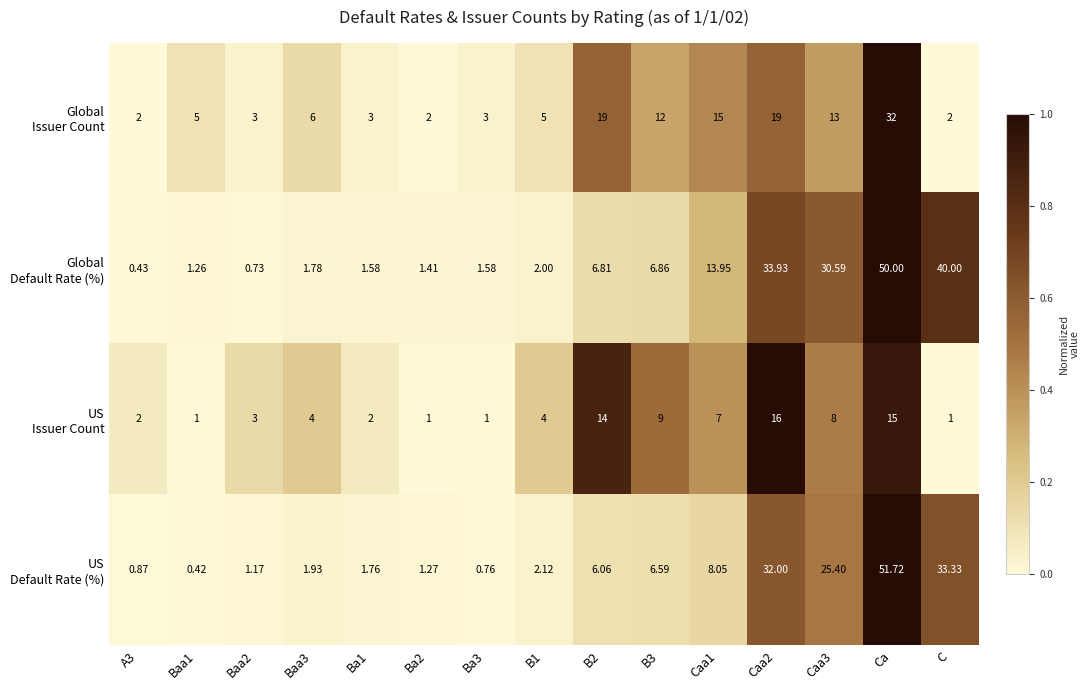

At which category does the chart reach its peak across all series?

Ca